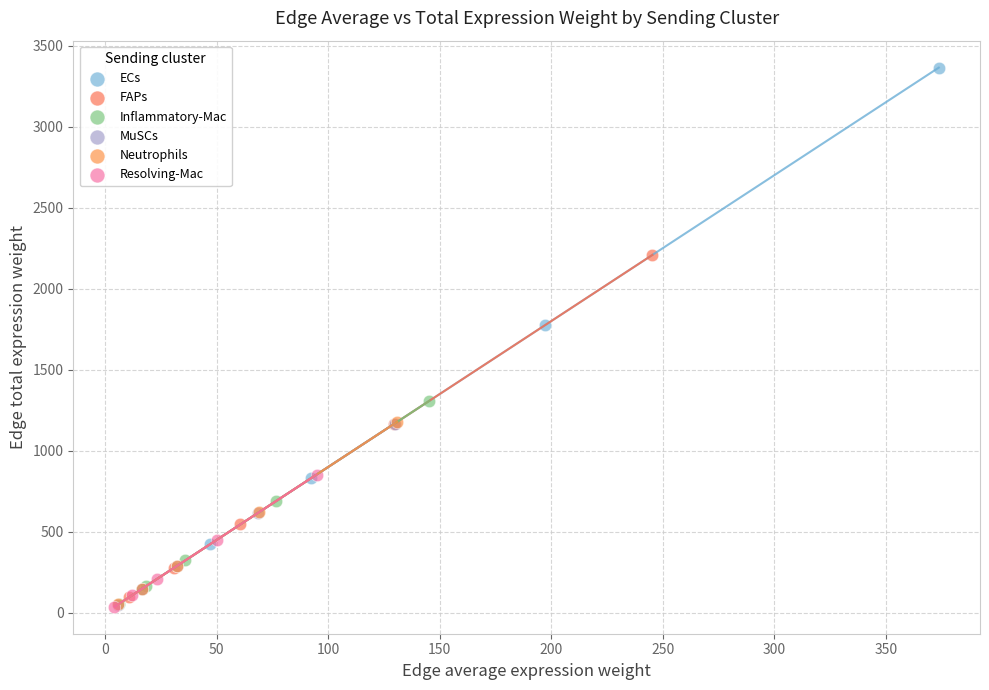

Which series reaches the maximum Y coordinate?

ECs